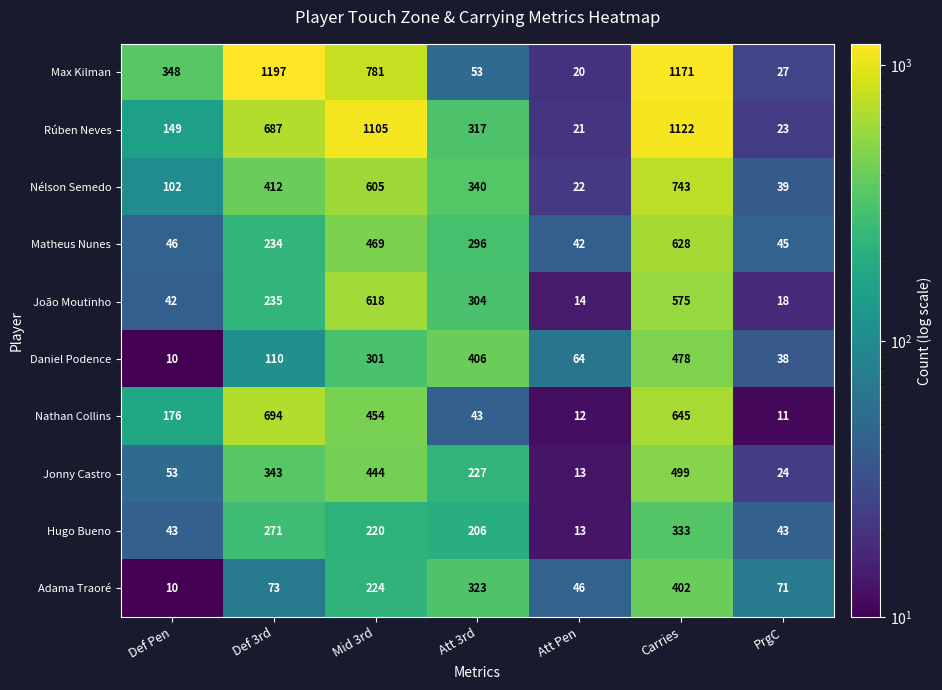

What is the difference between the highest and lowest values at PrgC?

60